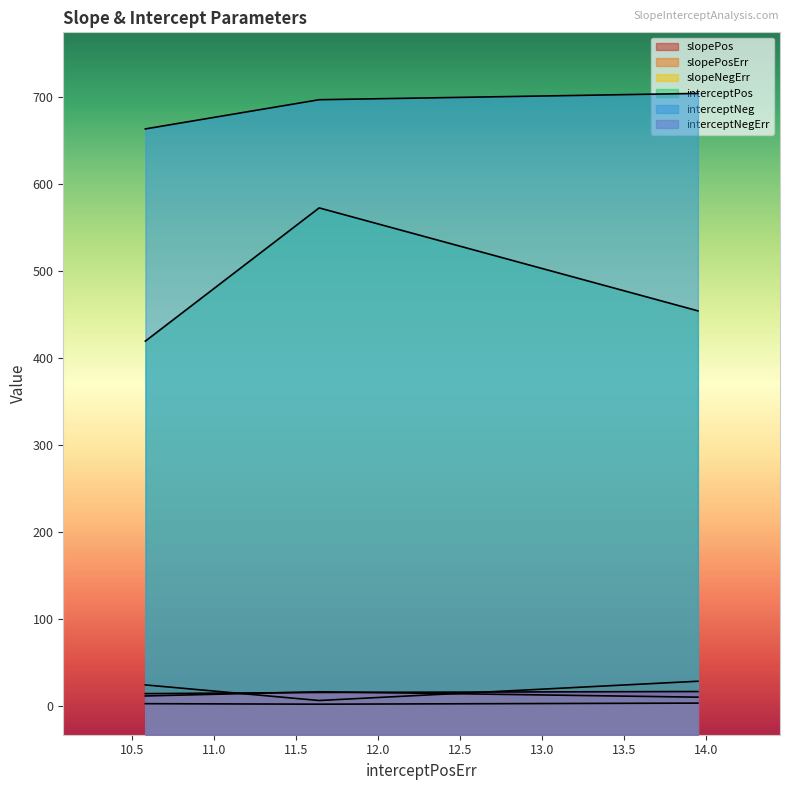

What is the minimum value shown in the chart?

2.3